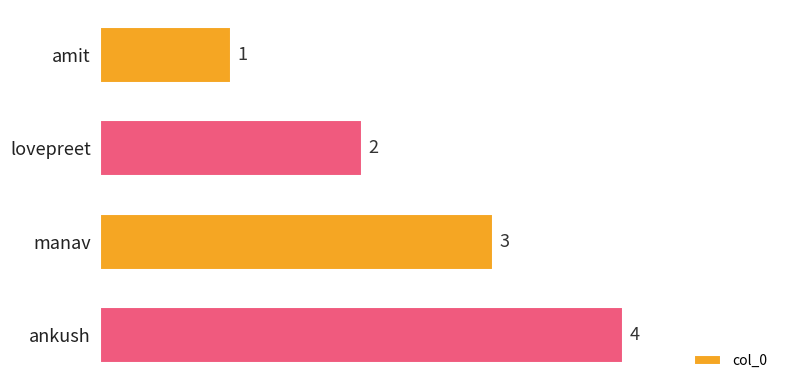

Count the values in the range 2 to 4.

3